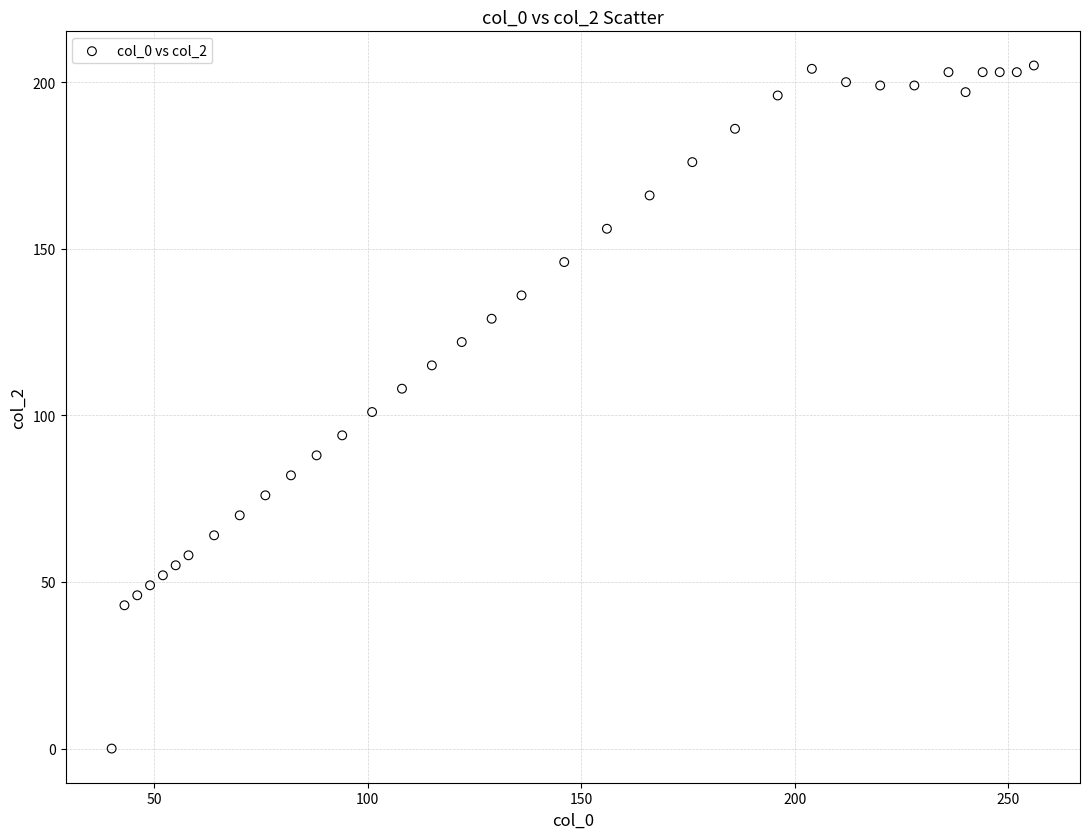

What is the range of Y values (max minus min)?

205